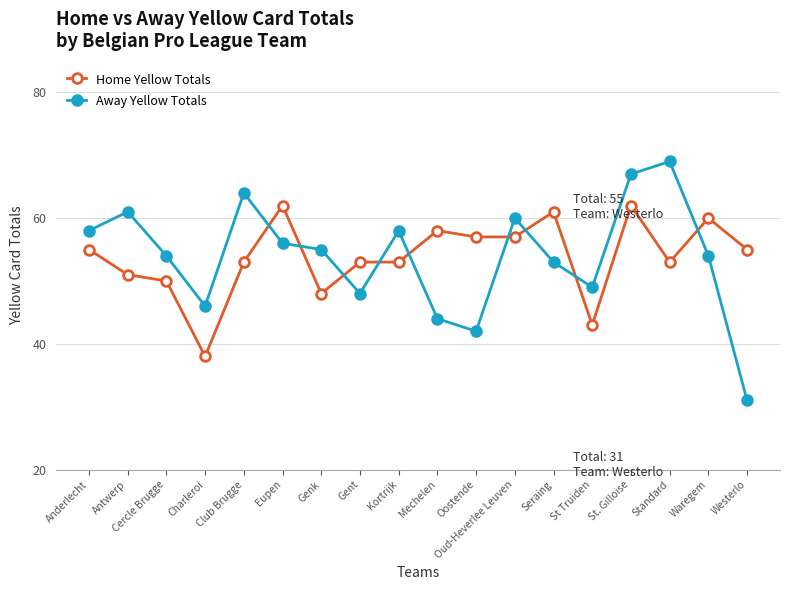

What is the difference between the Away Yellow Totals values at Westerlo and Charleroi?

15